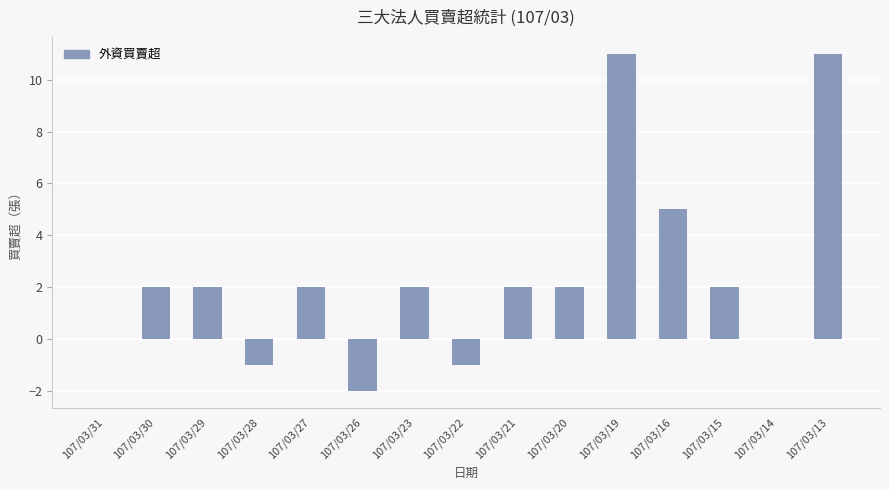

Between 107/03/15 and 107/03/22, which is larger?

107/03/15